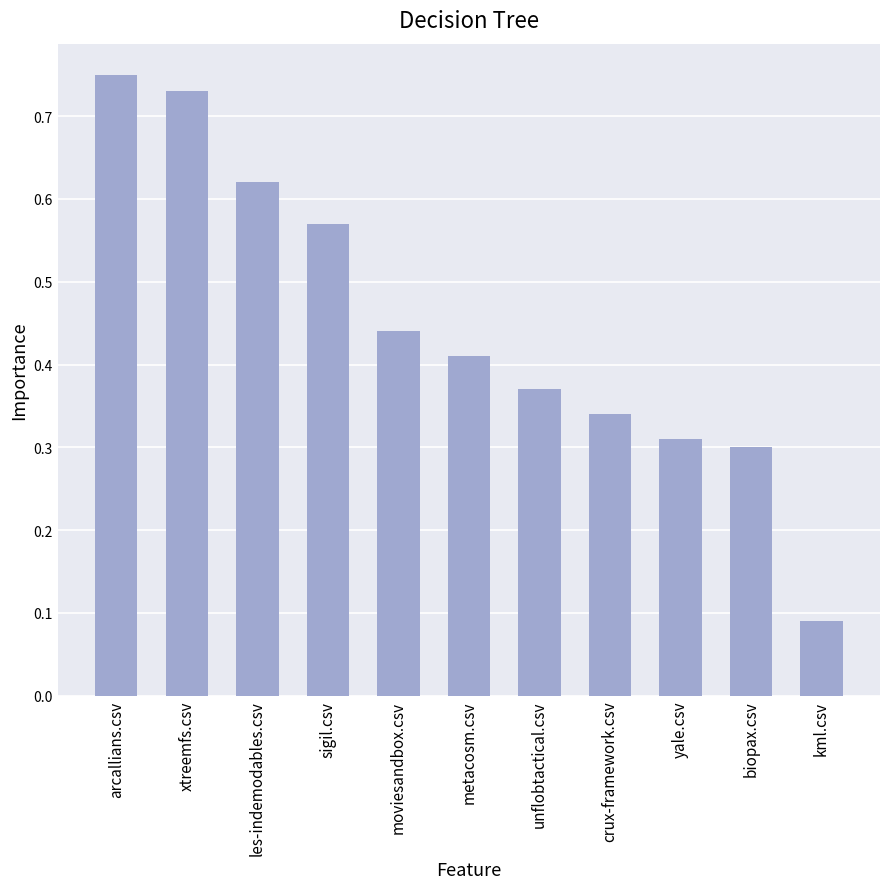

How many bars are there in total?

11